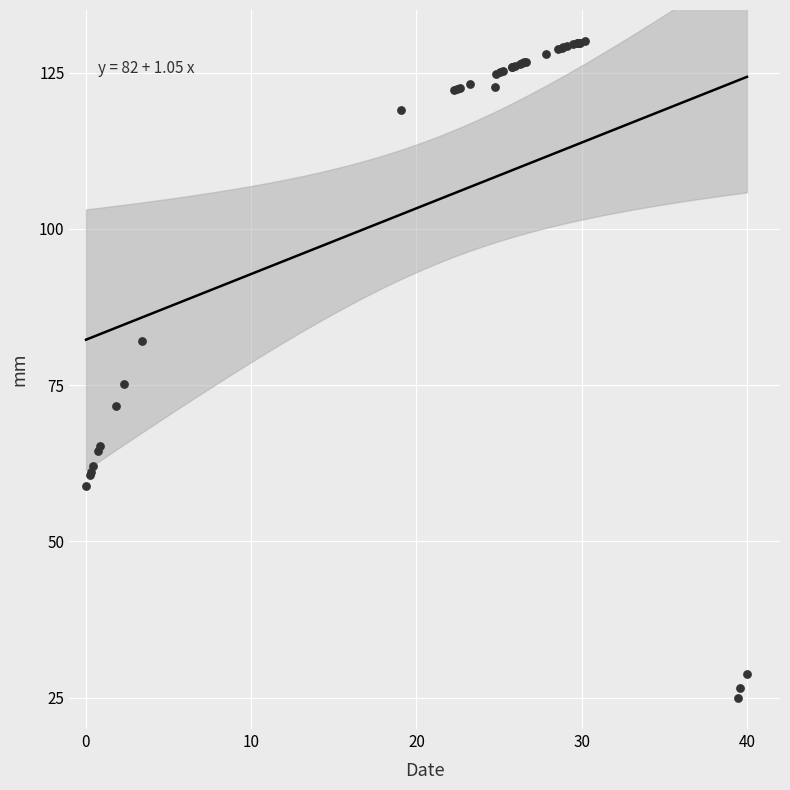

What Y value in the scatter plot is closest to 77?

75.2